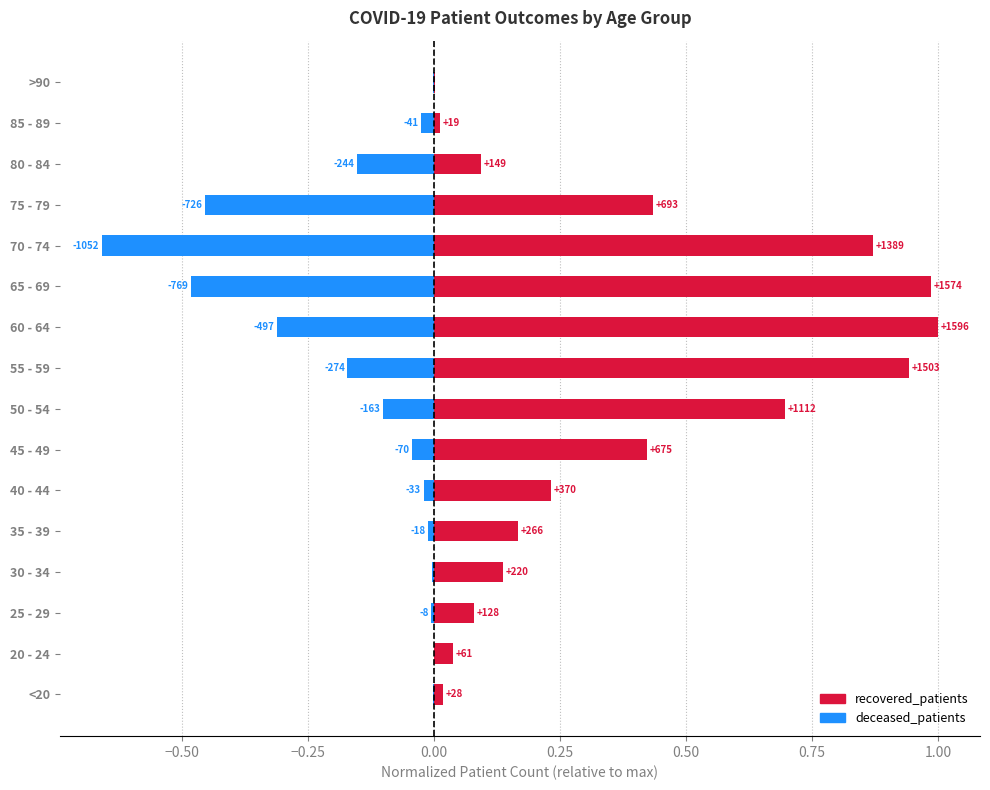

Which has a higher value, 60 - 64 or 30 - 34?

60 - 64